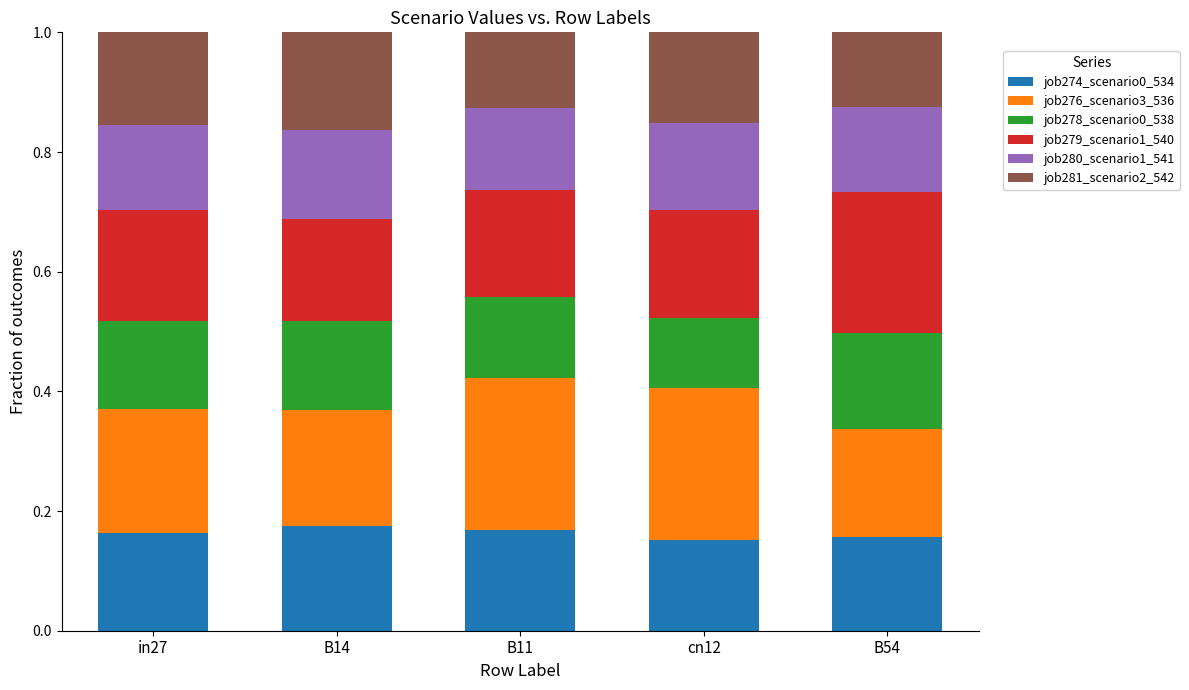

The job274_scenario0_534 series shows 0.2 at in27. True or false?

True